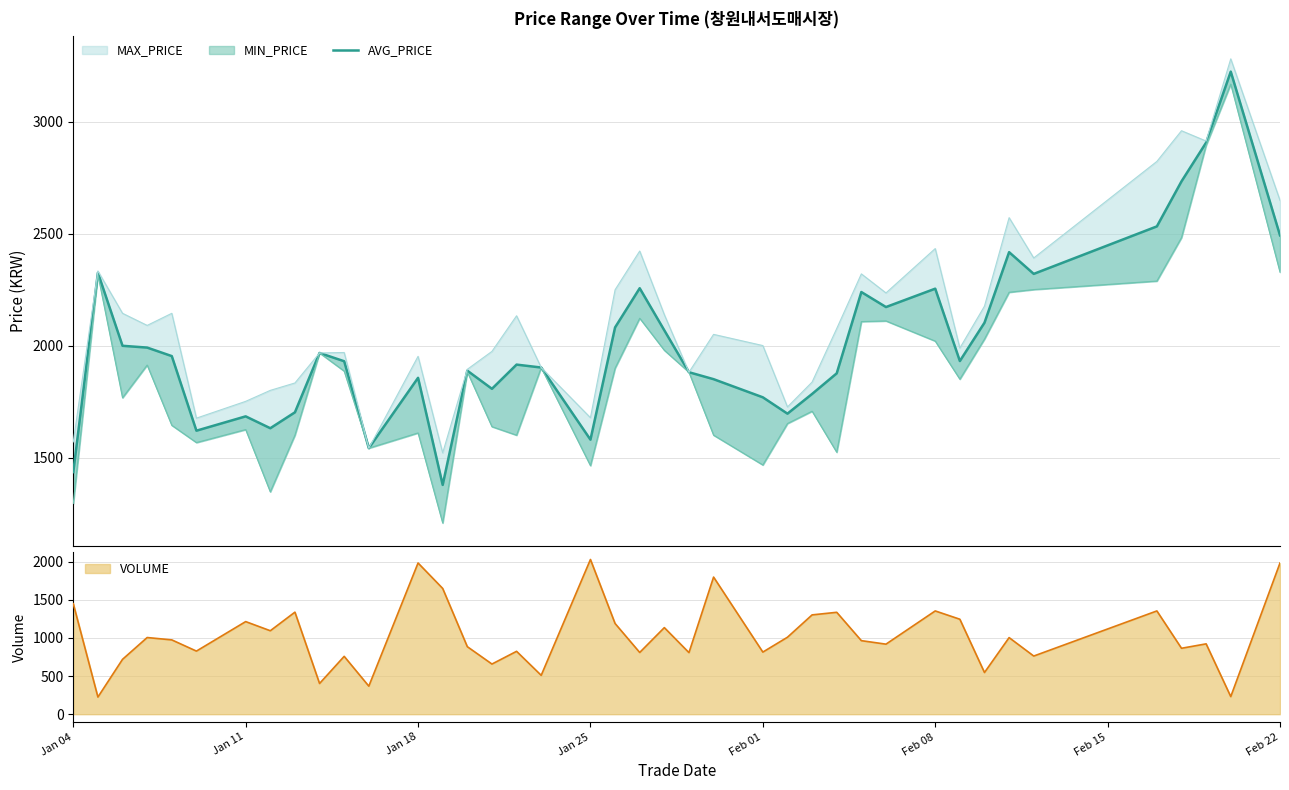

The value of VOLUME at Jan 25 is 3413. True or false?

False